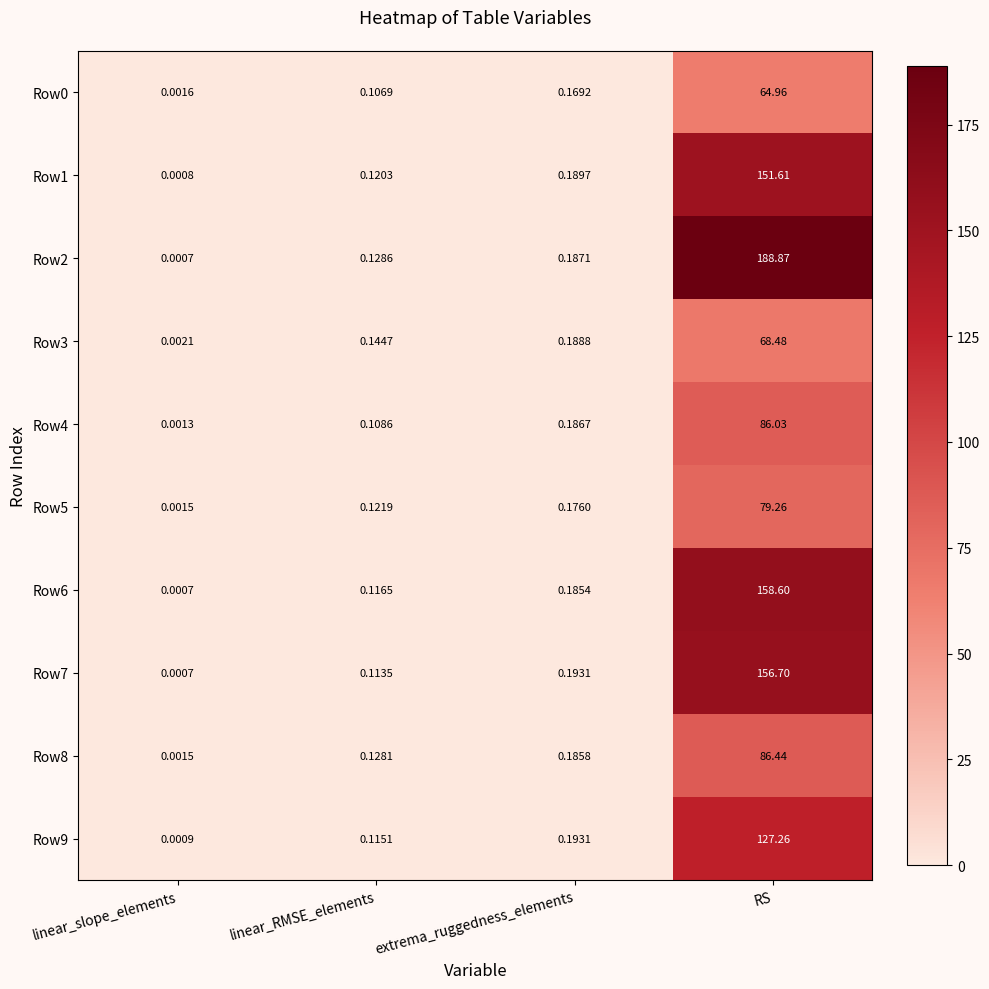

At which label does Row4 reach its peak?

RS